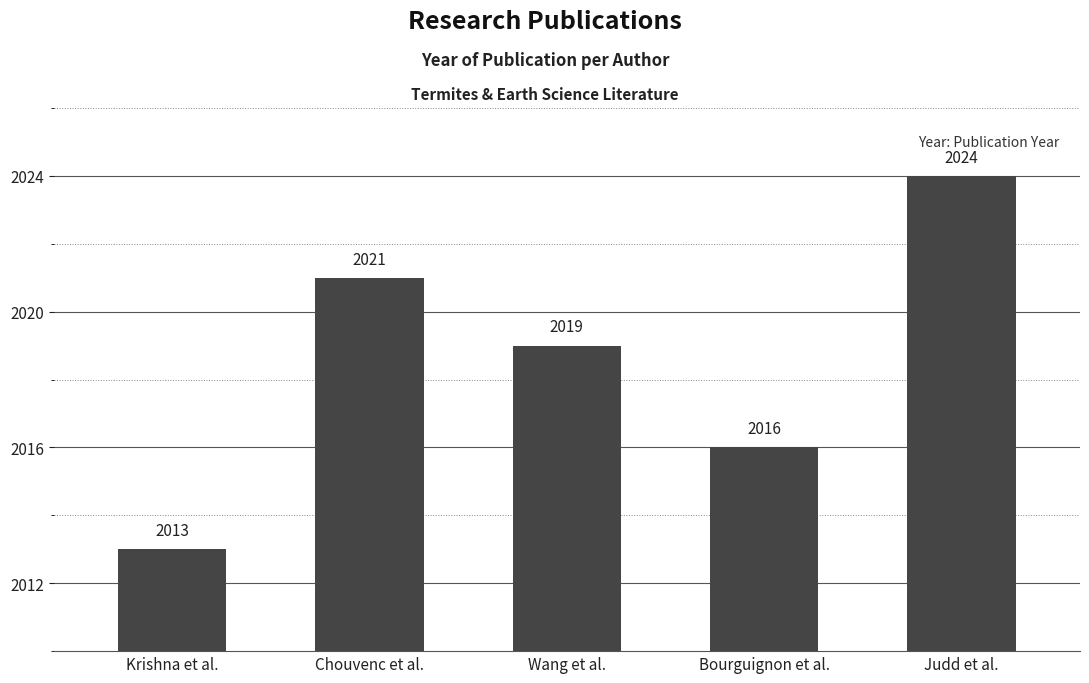

Reading right to left, what are all the values shown in this chart?

Judd et al.=2024	Bourguignon et al.=2016	Wang et al.=2019	Chouvenc et al.=2021	Krishna et al.=2013